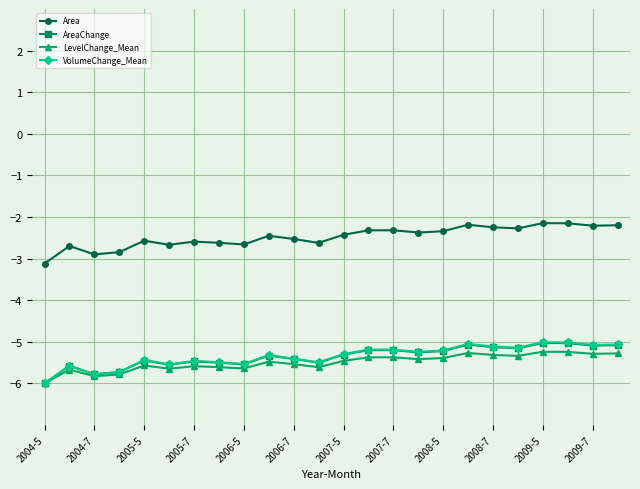

What is the value of the Area point at the 23rd from the left?

-2.2